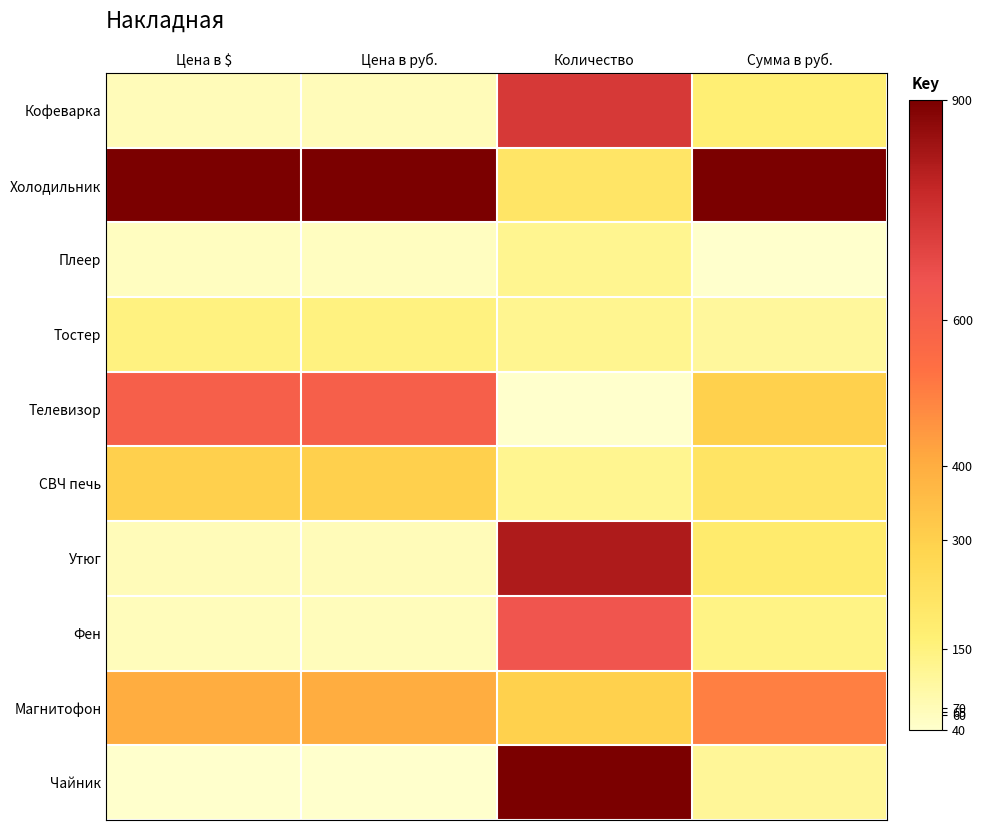

At how many categories does at least one series exceed 0?

4